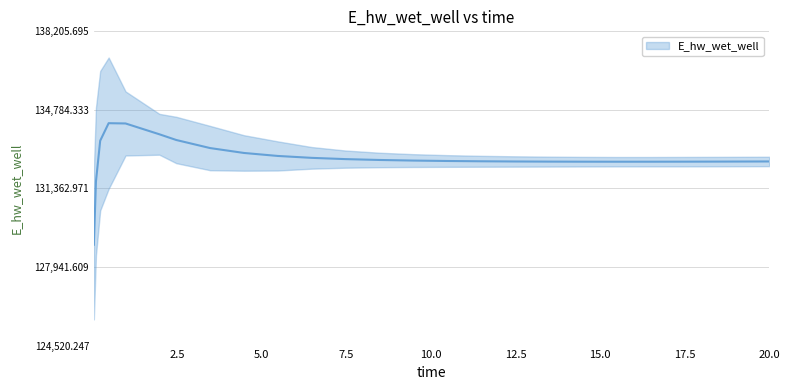

Is it true that the value at 1.96875 is 133722.3?

True